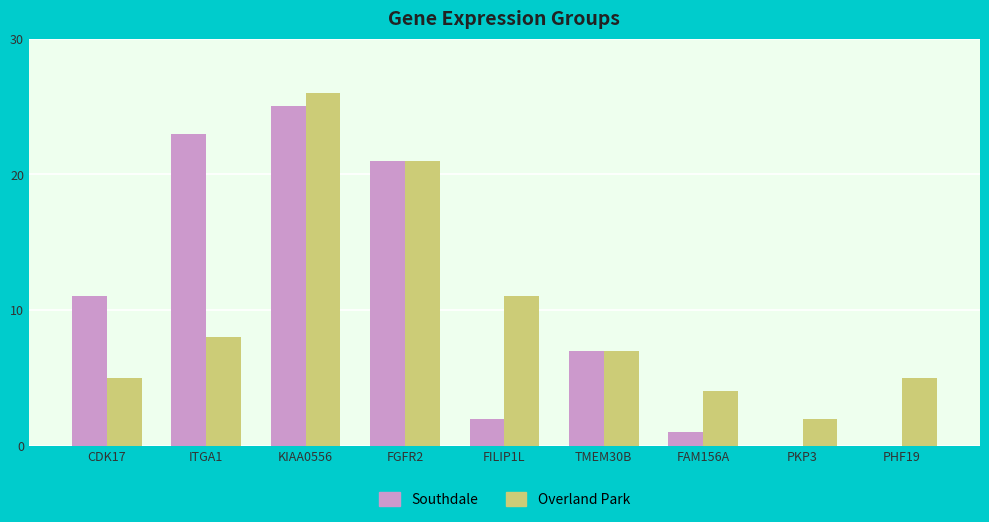

Between TMEM30B and PHF19, which series saw the biggest shift?

Southdale